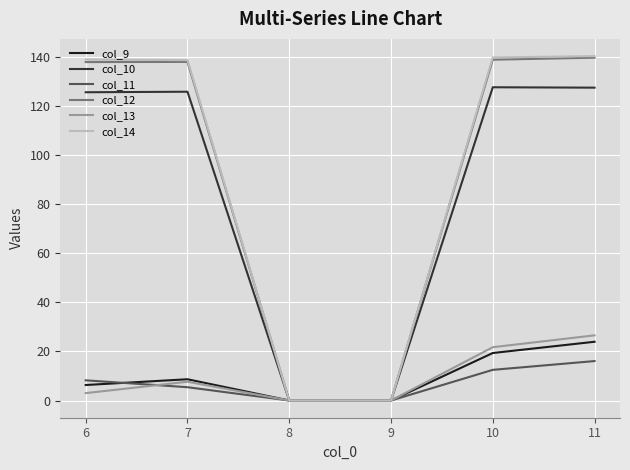

Which series changed the most between 9 and 10?

col_14